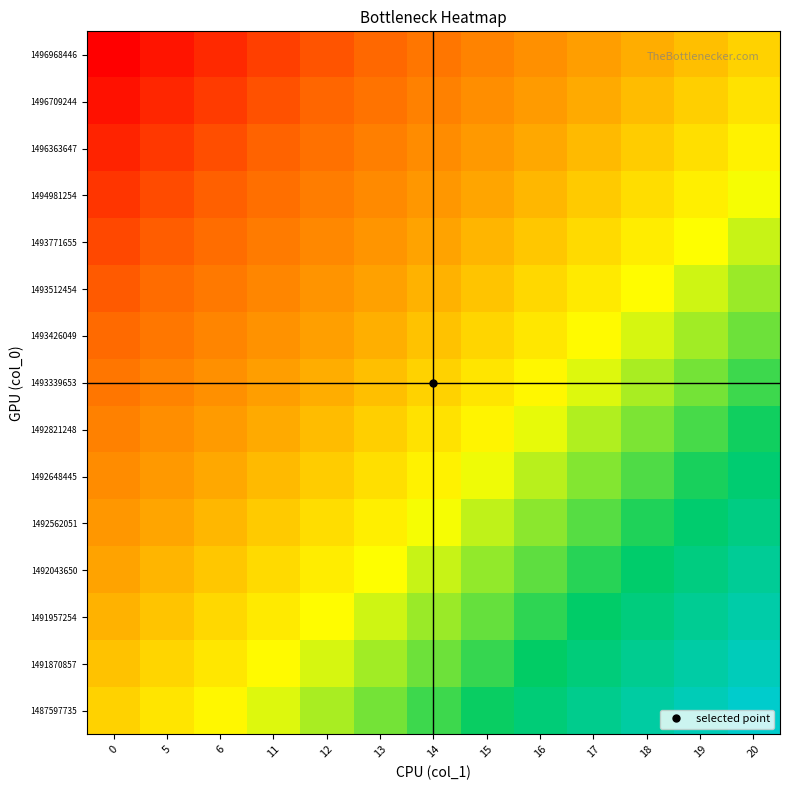

Reading left to right, transcribe all the data shown in this chart.

row_0: 0=0.0	5=0.1	6=0.2	11=0.2	12=0.3	13=0.4	14=0.5	15=0.6	16=0.7	17=0.8	18=0.8	19=0.9	20=1.0
row_1: 0=-0.1	5=0.0	6=0.1	11=0.2	12=0.3	13=0.3	14=0.4	15=0.5	16=0.6	17=0.7	18=0.8	19=0.8	20=0.9
row_2: 0=-0.1	5=-0.1	6=0.0	11=0.1	12=0.2	13=0.3	14=0.4	15=0.4	16=0.5	17=0.6	18=0.7	19=0.8	20=0.9
row_3: 0=-0.2	5=-0.1	6=-0.0	11=0.0	12=0.1	13=0.2	14=0.3	15=0.4	16=0.5	17=0.5	18=0.6	19=0.7	20=0.8
row_4: 0=-0.3	5=-0.2	6=-0.1	11=-0.0	12=0.0	13=0.1	14=0.2	15=0.3	16=0.4	17=0.5	18=0.5	19=0.6	20=0.7
row_5: 0=-0.4	5=-0.3	6=-0.2	11=-0.1	12=-0.0	13=0.1	14=0.1	15=0.2	16=0.3	17=0.4	18=0.5	19=0.6	20=0.6
row_6: 0=-0.4	5=-0.3	6=-0.3	11=-0.2	12=-0.1	13=-0.0	14=0.1	15=0.2	16=0.2	17=0.3	18=0.4	19=0.5	20=0.6
row_7: 0=-0.5	5=-0.4	6=-0.3	11=-0.2	12=-0.2	13=-0.1	14=0.0	15=0.1	16=0.2	17=0.2	18=0.3	19=0.4	20=0.5
row_8: 0=-0.6	5=-0.5	6=-0.4	11=-0.3	12=-0.2	13=-0.2	14=-0.1	15=0.0	16=0.1	17=0.2	18=0.3	19=0.3	20=0.4
row_9: 0=-0.6	5=-0.6	6=-0.5	11=-0.4	12=-0.3	13=-0.2	14=-0.1	15=-0.1	16=0.0	17=0.1	18=0.2	19=0.3	20=0.4
row_10: 0=-0.7	5=-0.6	6=-0.5	11=-0.5	12=-0.4	13=-0.3	14=-0.2	15=-0.1	16=-0.0	17=0.0	18=0.1	19=0.2	20=0.3
row_11: 0=-0.8	5=-0.7	6=-0.6	11=-0.5	12=-0.5	13=-0.4	14=-0.3	15=-0.2	16=-0.1	17=-0.0	18=0.0	19=0.1	20=0.2
row_12: 0=-0.9	5=-0.8	6=-0.7	11=-0.6	12=-0.5	13=-0.4	14=-0.4	15=-0.3	16=-0.2	17=-0.1	18=-0.0	19=0.1	20=0.1
row_13: 0=-0.9	5=-0.8	6=-0.8	11=-0.7	12=-0.6	13=-0.5	14=-0.4	15=-0.3	16=-0.3	17=-0.2	18=-0.1	19=-0.0	20=0.1
row_14: 0=-1.0	5=-0.9	6=-0.8	11=-0.8	12=-0.7	13=-0.6	14=-0.5	15=-0.4	16=-0.3	17=-0.2	18=-0.2	19=-0.1	20=0.0